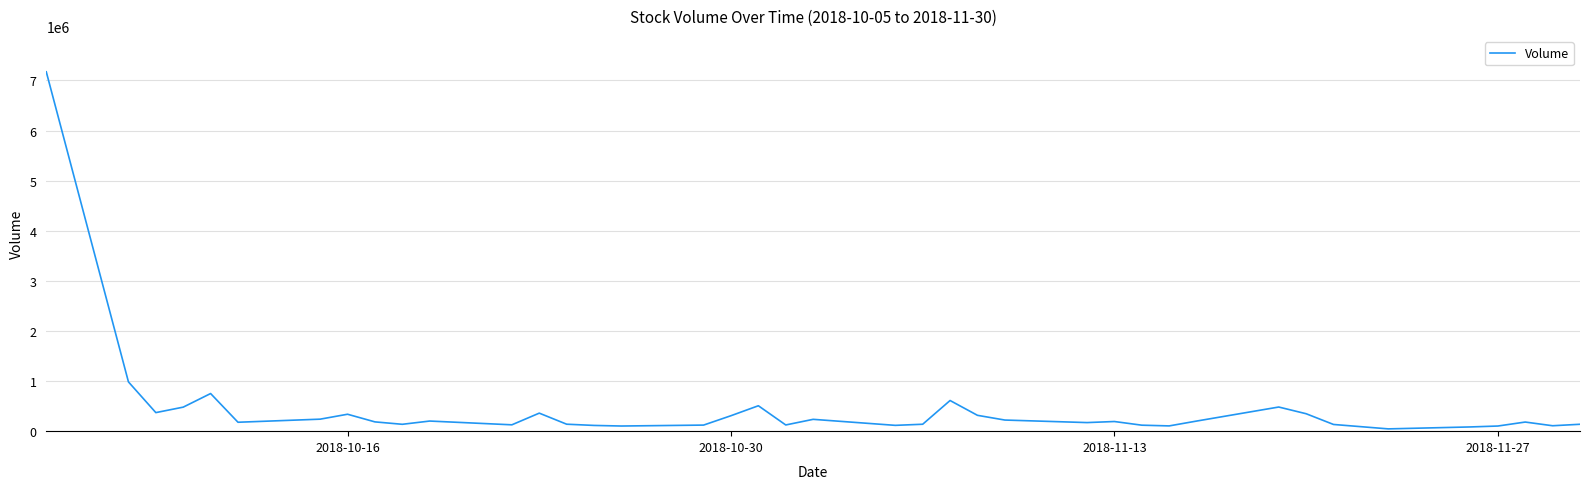

What is the greatest value displayed?

7172900